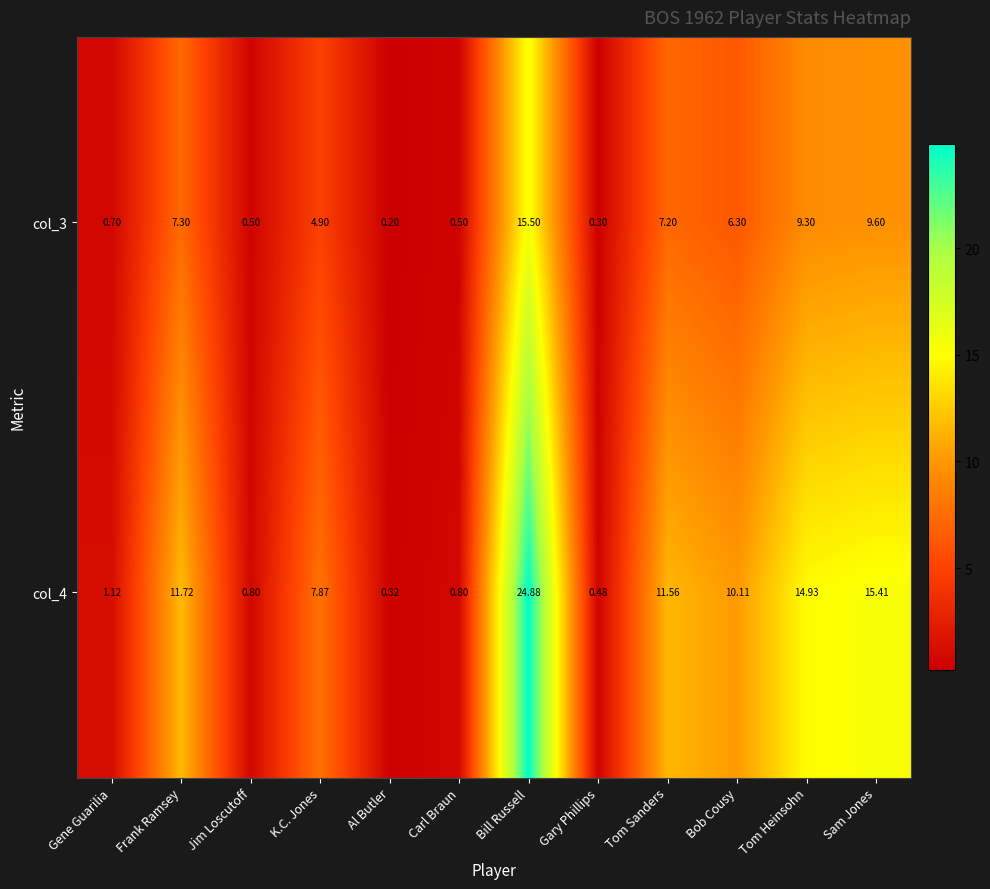

How many data points in col_3 are less than 6?

6